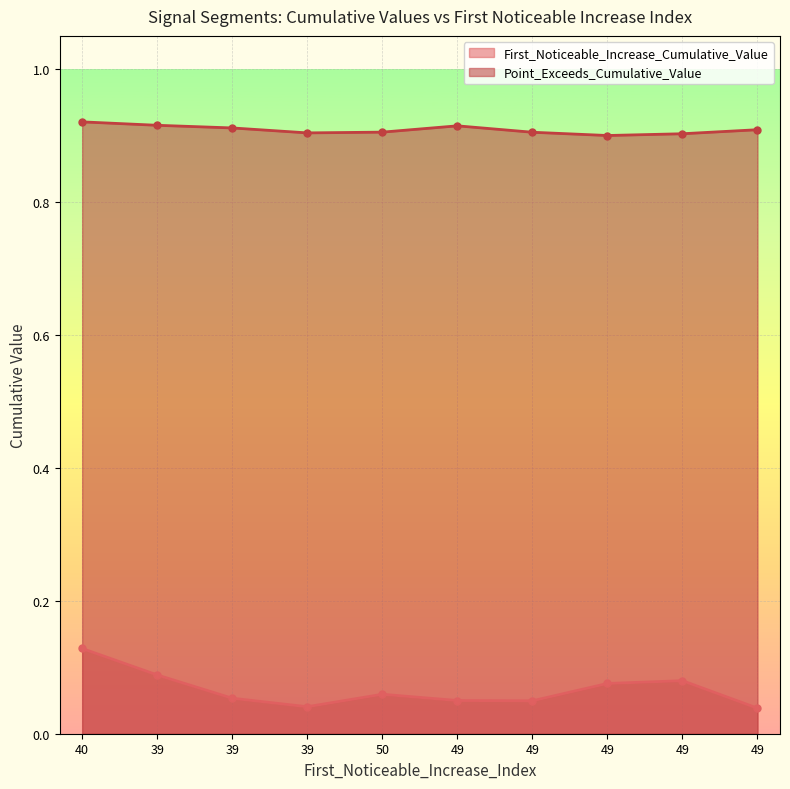

At 39, list the series in order from largest to smallest.

Point_Exceeds_Cumulative_Value, First_Noticeable_Increase_Cumulative_Value